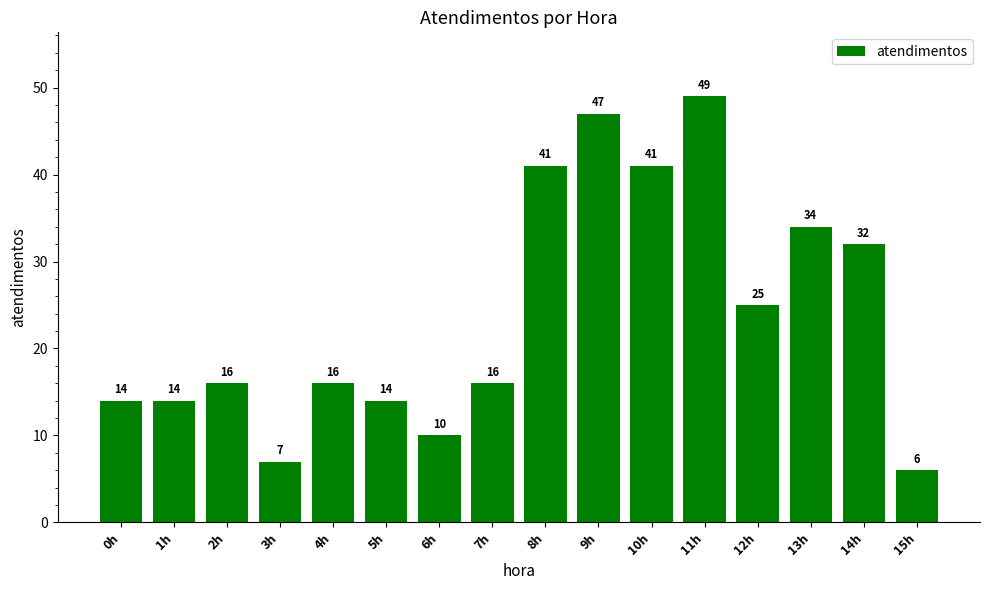

Reading left to right, extract all data points from this chart.

0h=14	1h=14	2h=16	3h=7	4h=16	5h=14	6h=10	7h=16	8h=41	9h=47	10h=41	11h=49	12h=25	13h=34	14h=32	15h=6